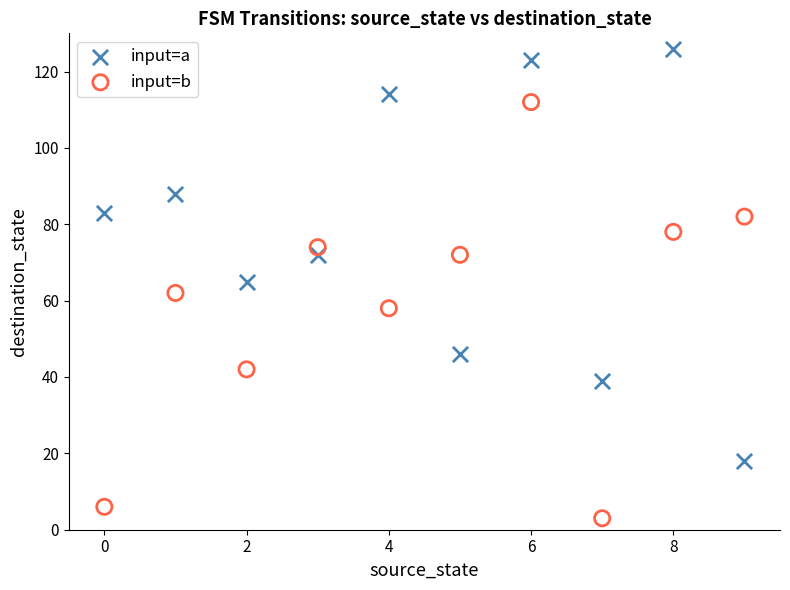

Across all data points, what is the range of Y values (max minus min)?

123